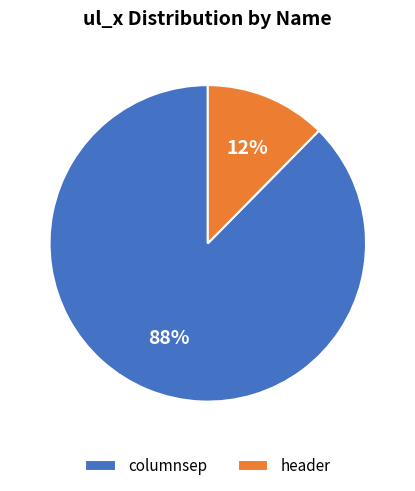

How many segments does this pie chart have?

2